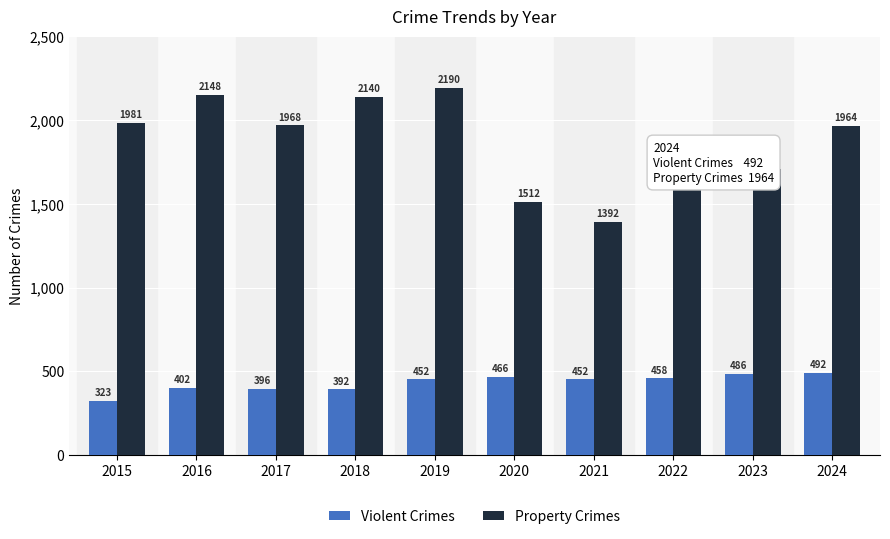

How many values in the Violent Crimes series are below 452?

4